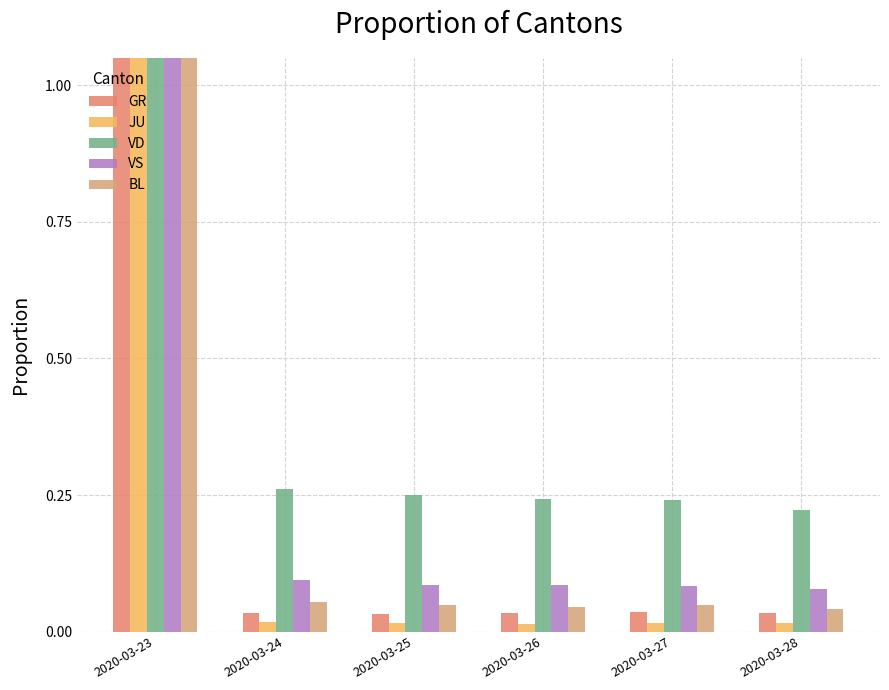

Is it true that BL equals 0.0 at 2020-03-25?

True